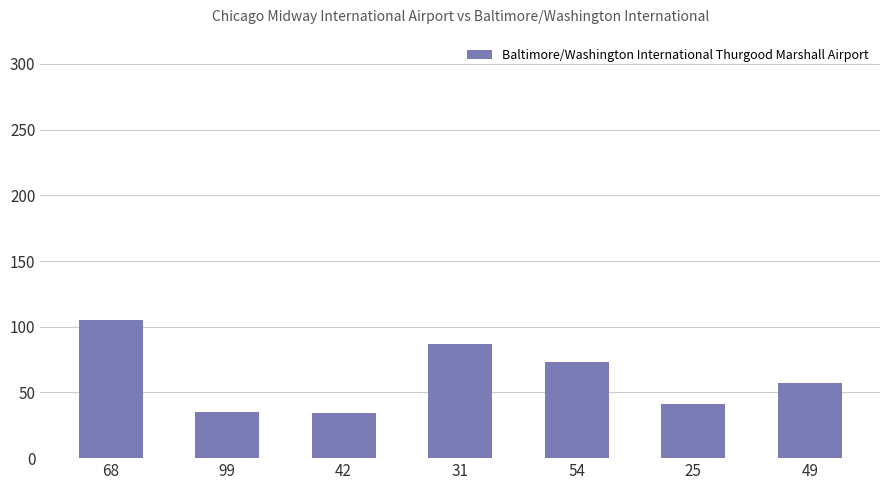

Does the chart contain stacked bars?

No